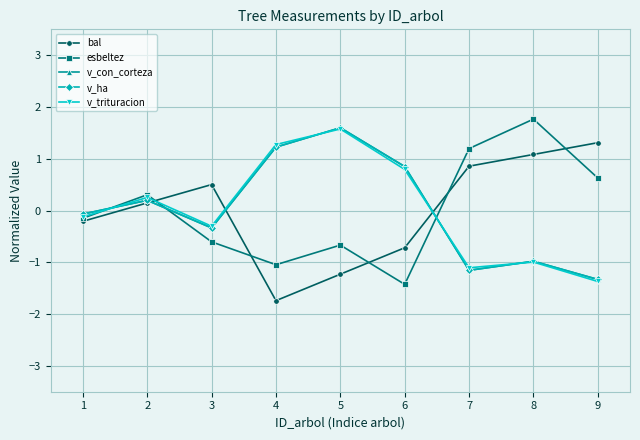

How many interior local peaks does the v_trituracion series have?

3